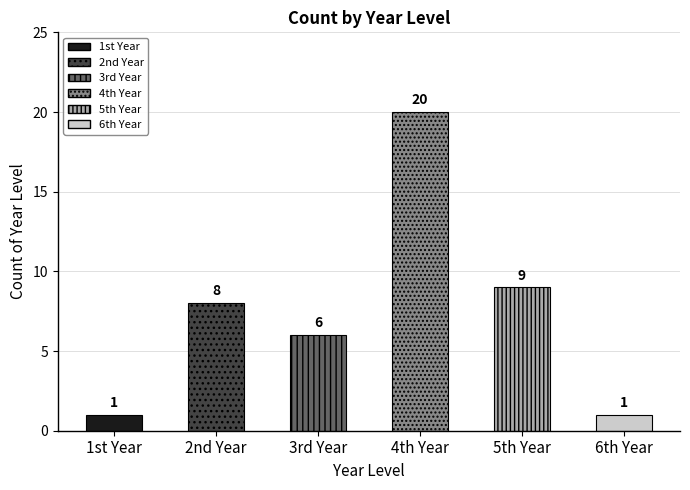

Which has a higher value, 3rd Year or 2nd Year?

2nd Year